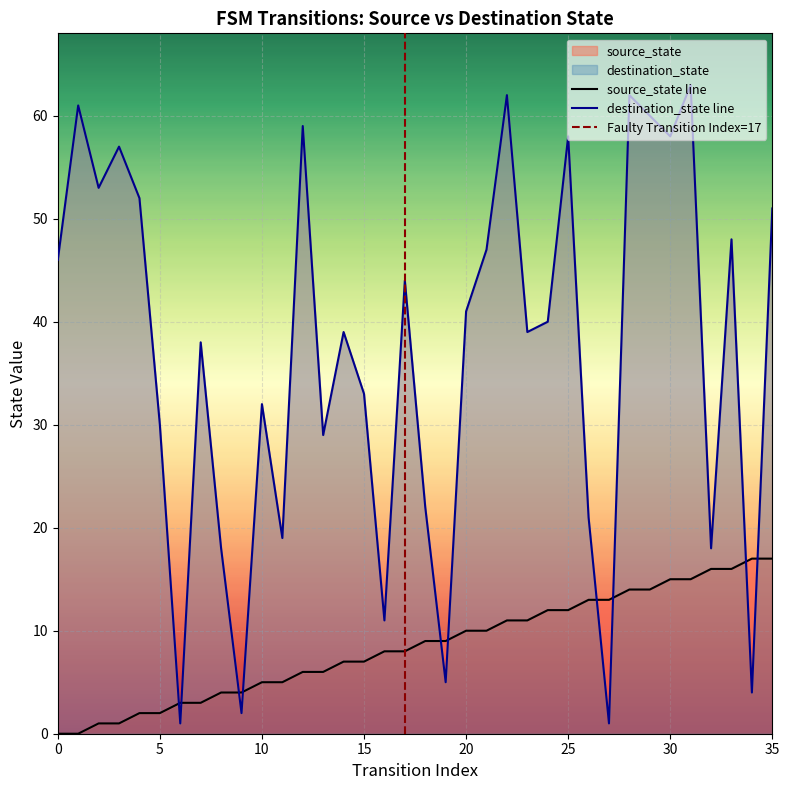

Count the number of categories in the chart.

36